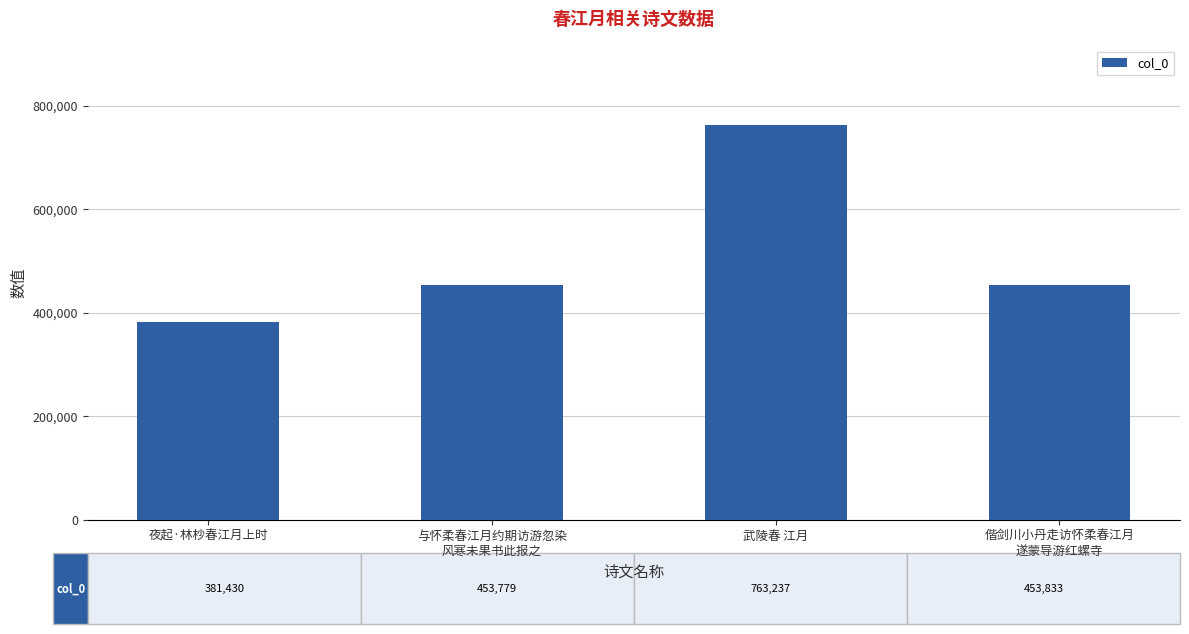

The value at 夜起·林杪春江月上时 is 193916. True or false?

False